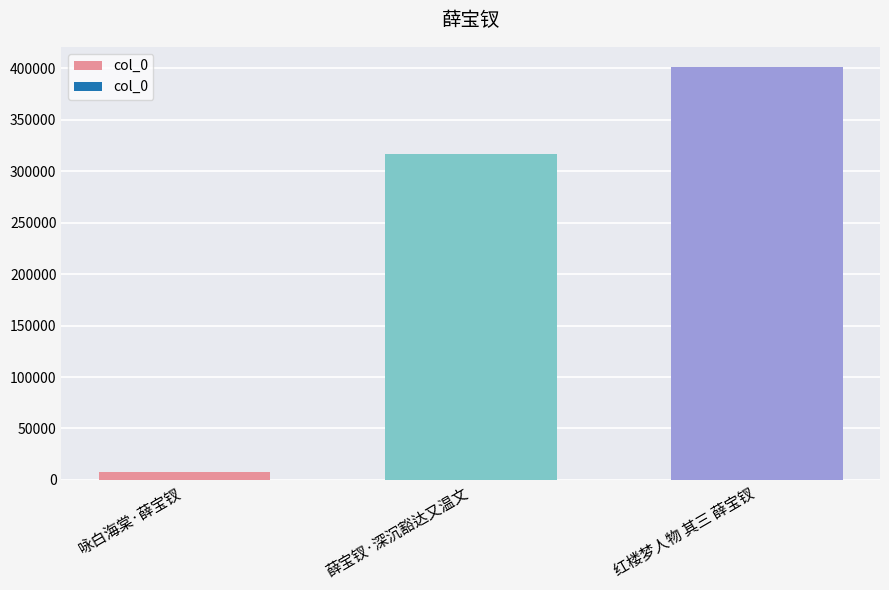

What is the label of the 2nd bar from the right?

薛宝钗·深沉豁达又温文